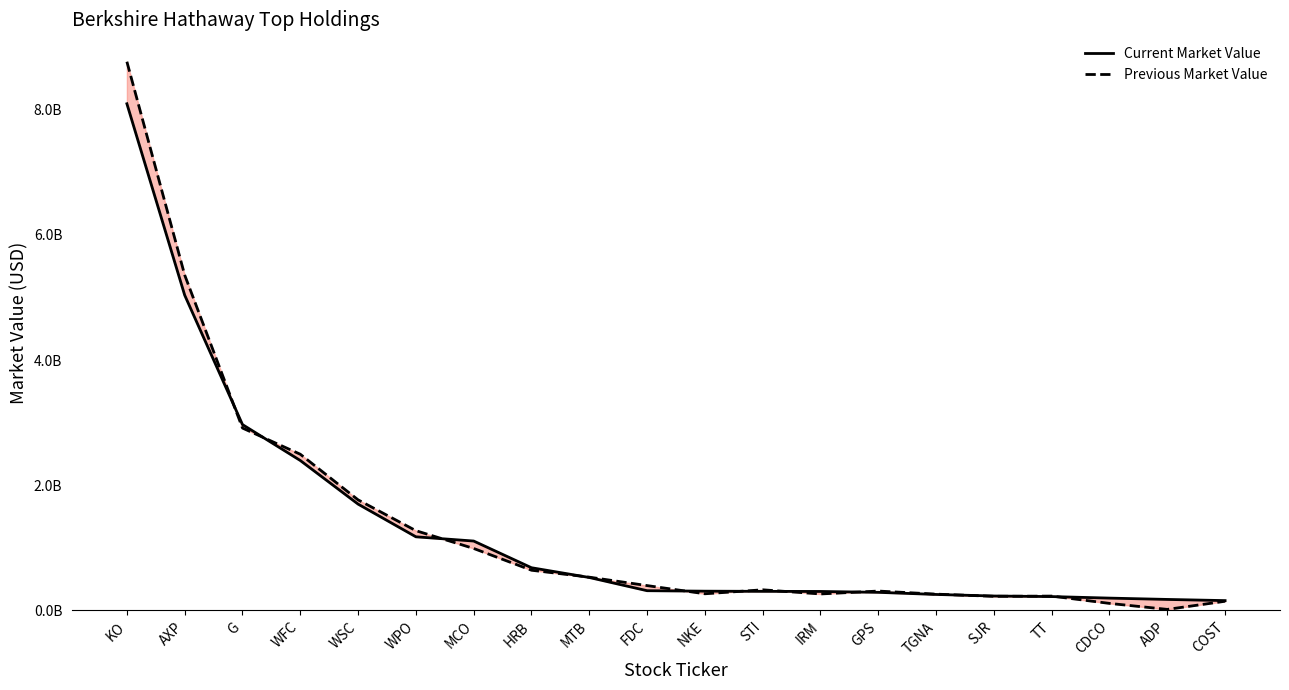

What is the approximate value of Current Market Value at IRM, to the nearest 100?

303992000